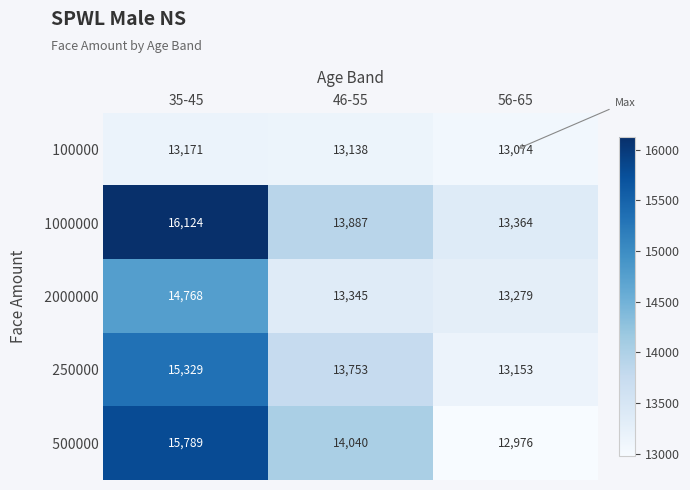

What is the total value across all series at 46-55?

68163